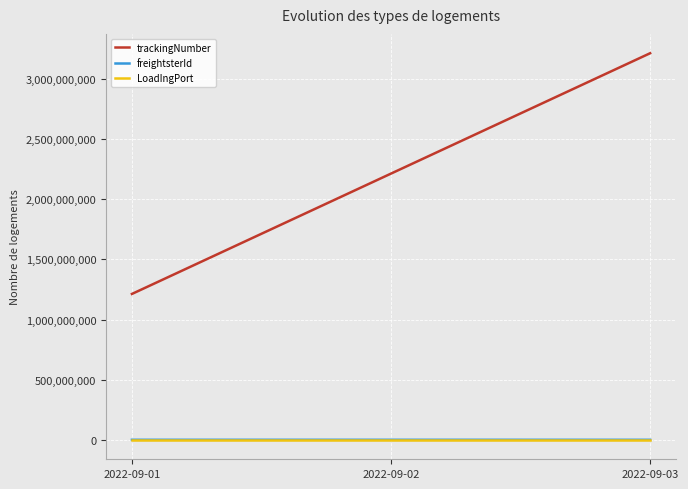

At which category is the sum across all series the highest?

2022-09-03